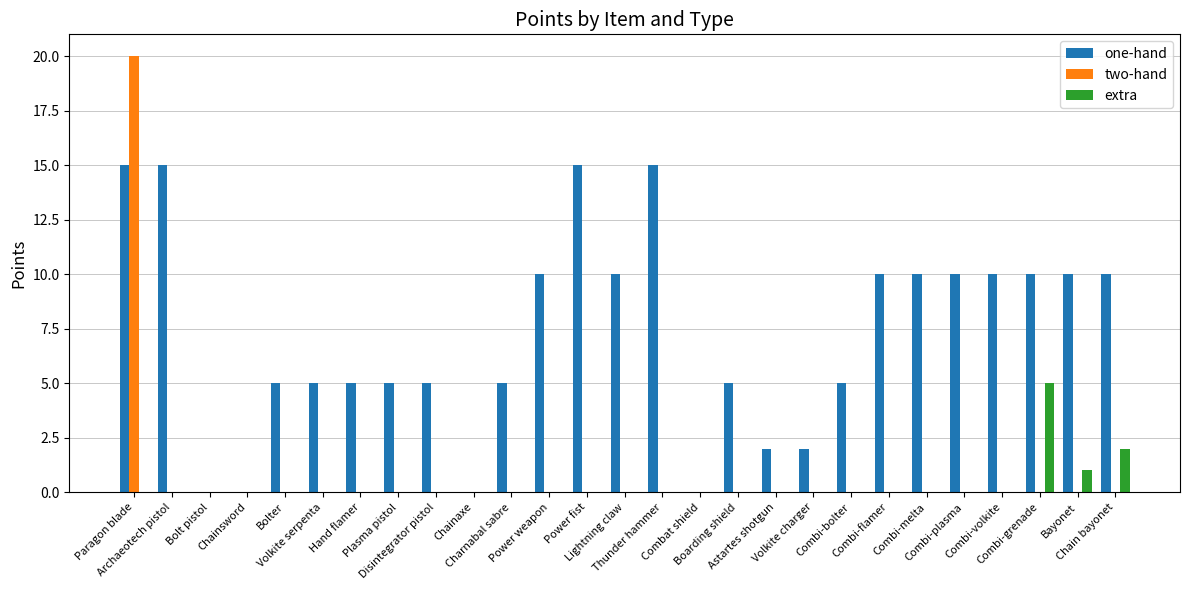

What is the maximum value shown in the chart?

20